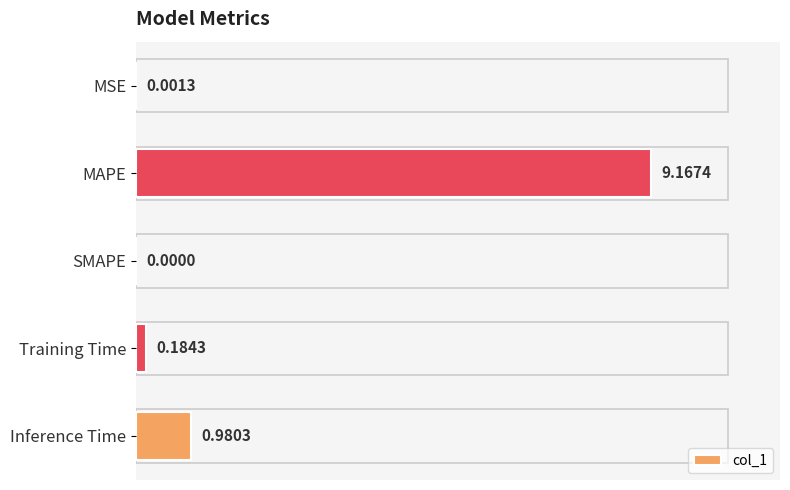

At which label is the value closest to 4?

Inference Time